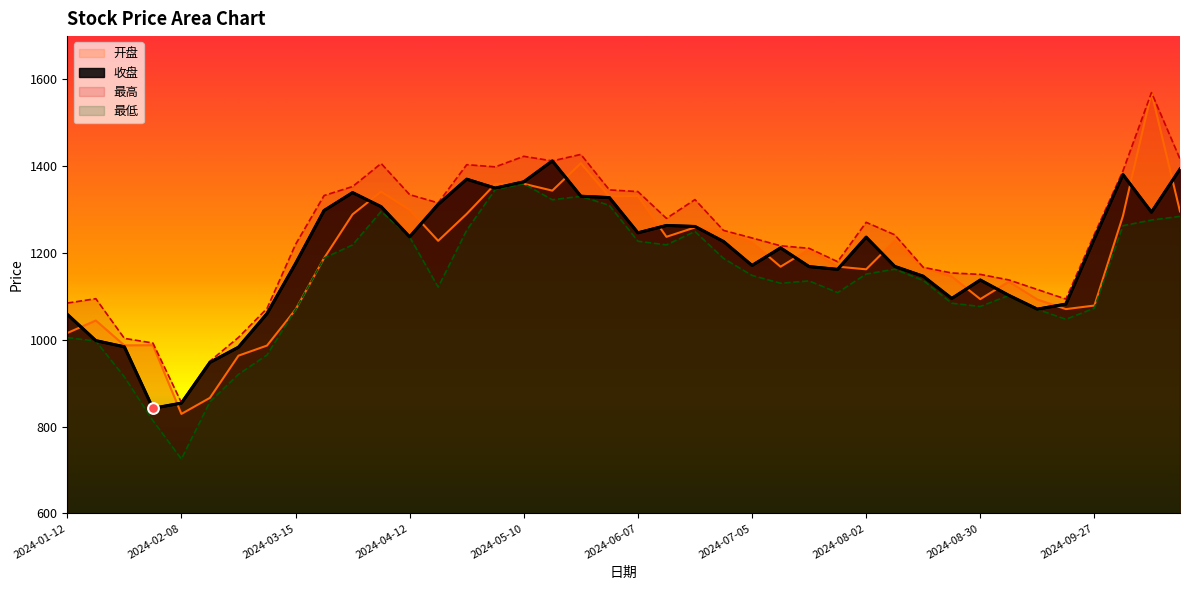

Which series has the widest spread of Y values?

开盘